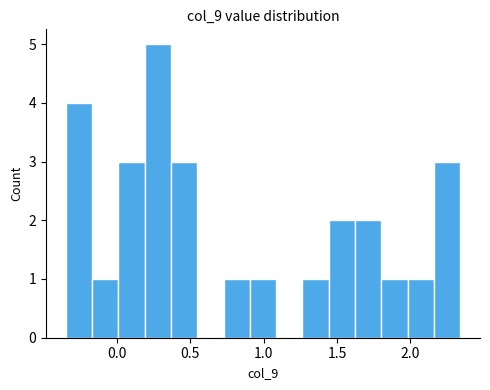

Around what value on the x-axis is the tallest bar? Give the approximate position of its centre, as read against the axis.

0.30